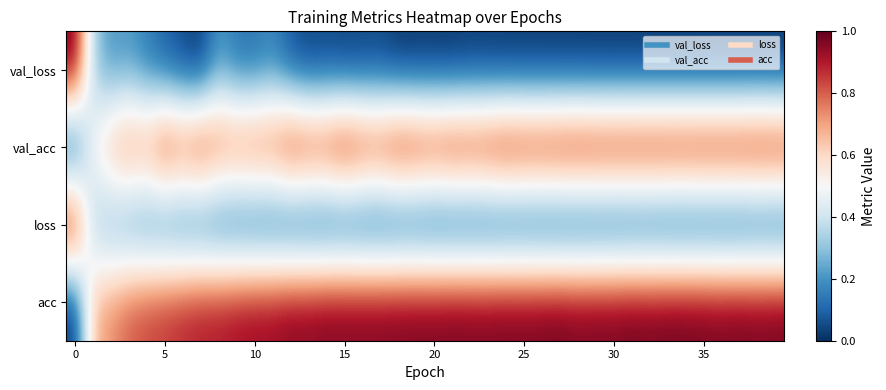

Which series has the largest total across all categories?

acc